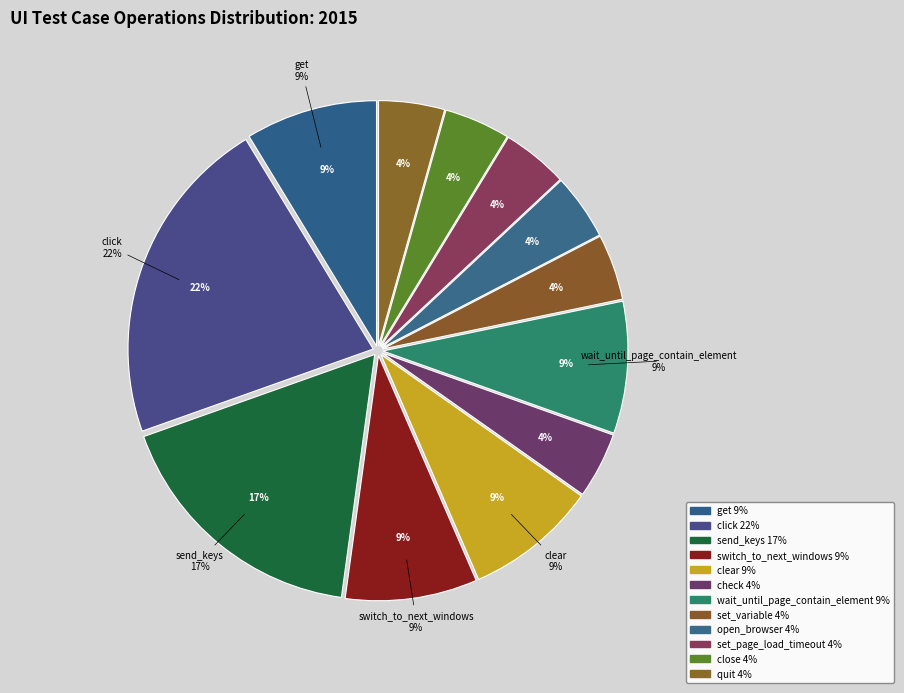

True or false: set_variable accounts for 4% of the total.

True